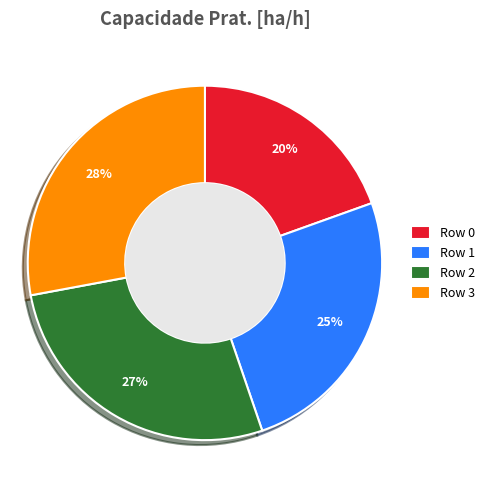

Count the number of slices in the pie.

4